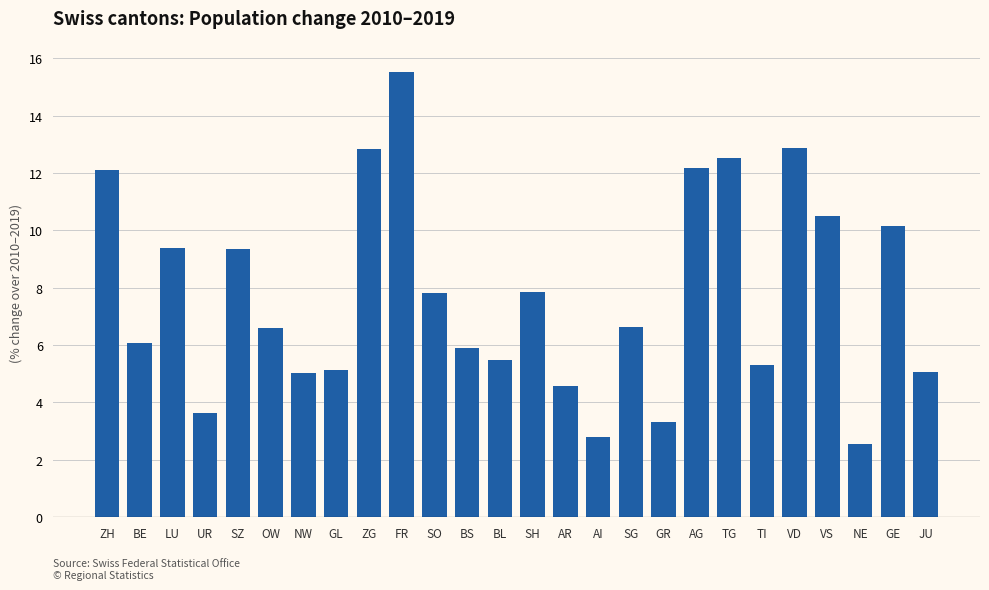

Is it true that the value at VD is 12.9?

True